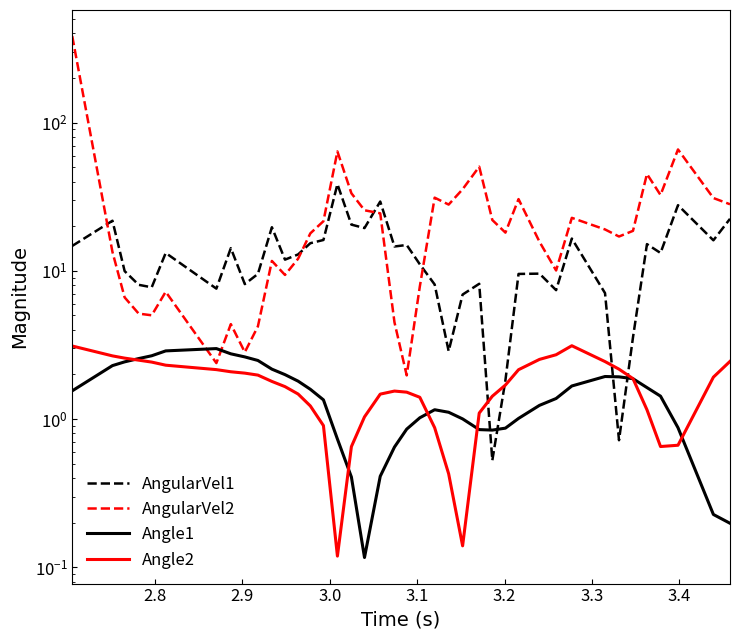

What is the label of the 3rd point from the left?

2.9